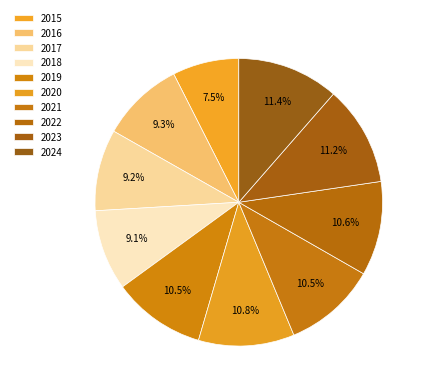

Rank the categories by value from highest to lowest.

2024, 2023, 2020, 2022, 2019, 2021, 2016, 2017, 2018, 2015